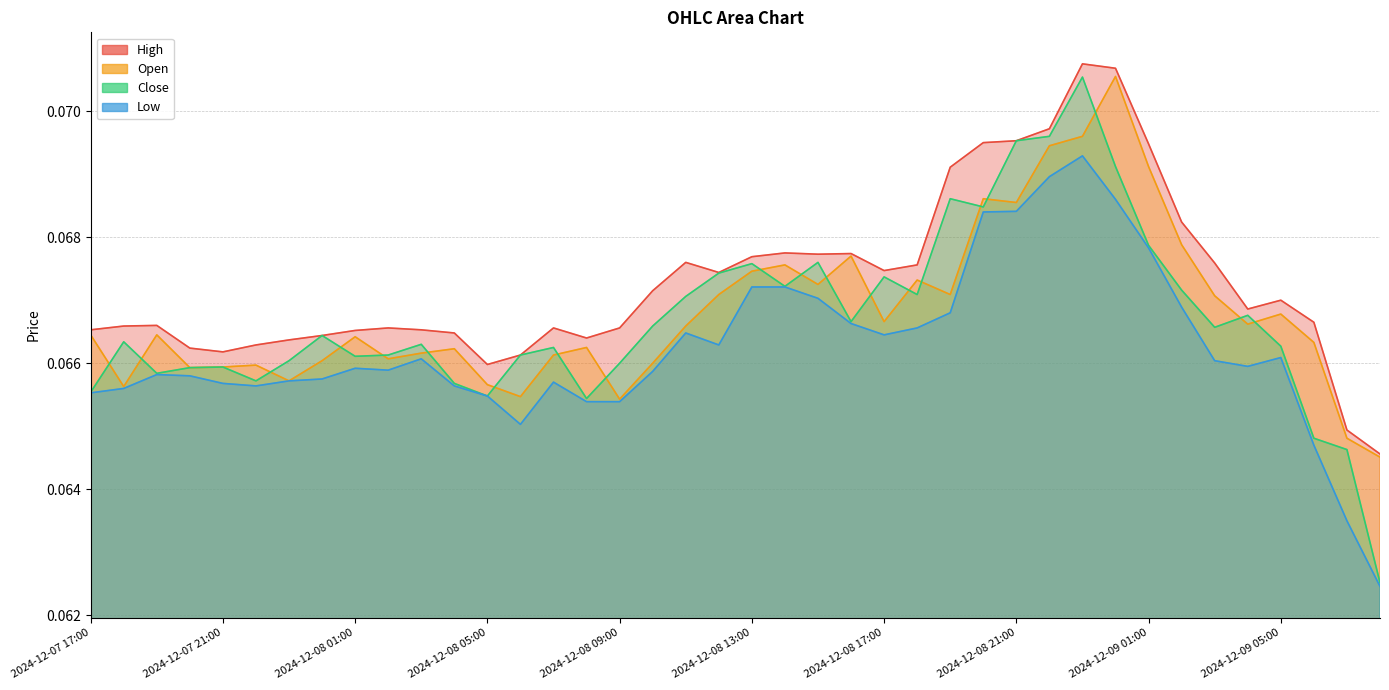

What is the label of the 7th point from the left?

2024-12-07 23:00